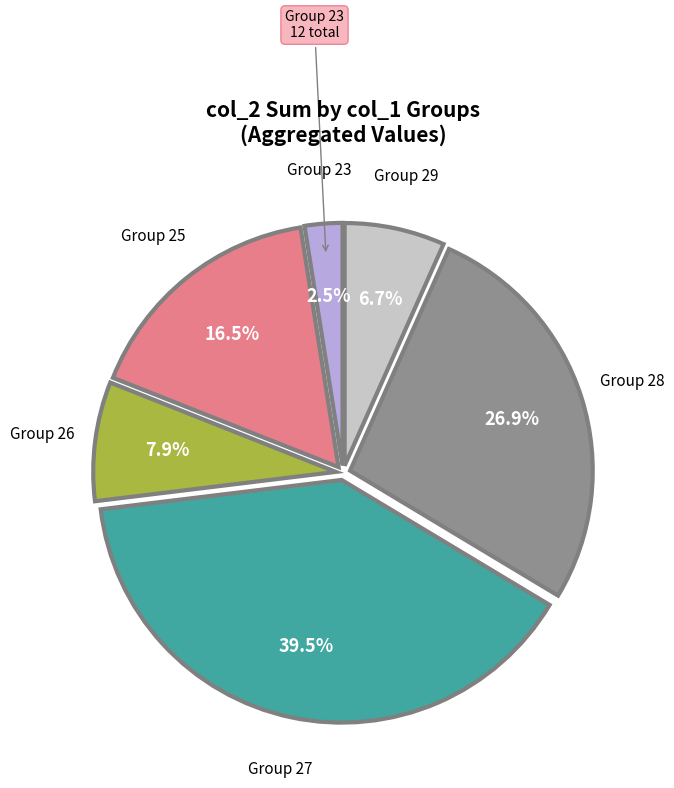

How many segments does this pie chart have?

6